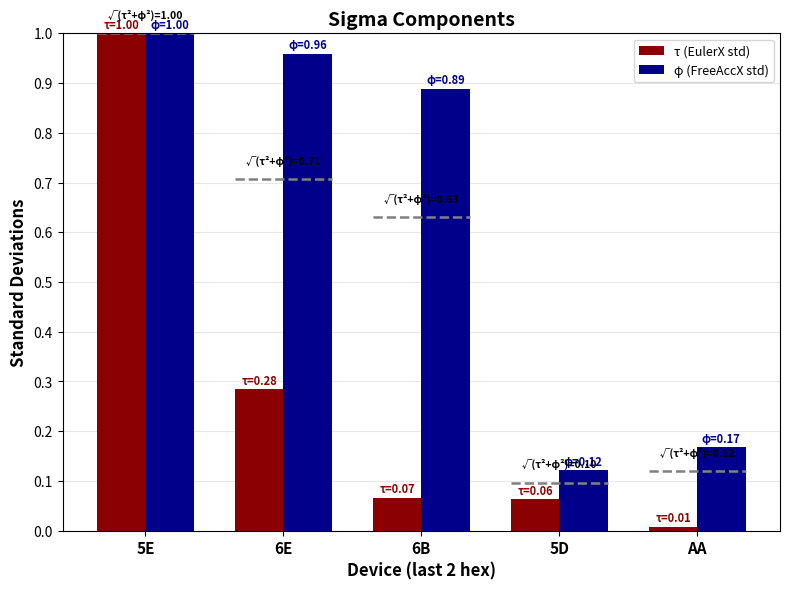

Which series changed the most between 6E and AA?

φ (FreeAccX std)